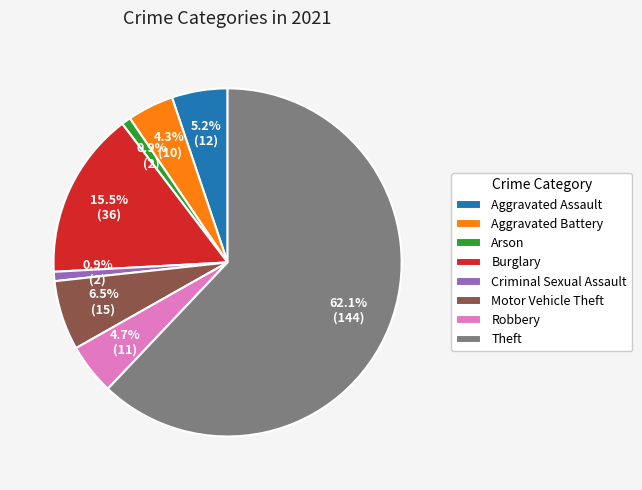

To the nearest percent, what is the difference between the Aggravated Assault and Aggravated Battery slice percentages?

1%